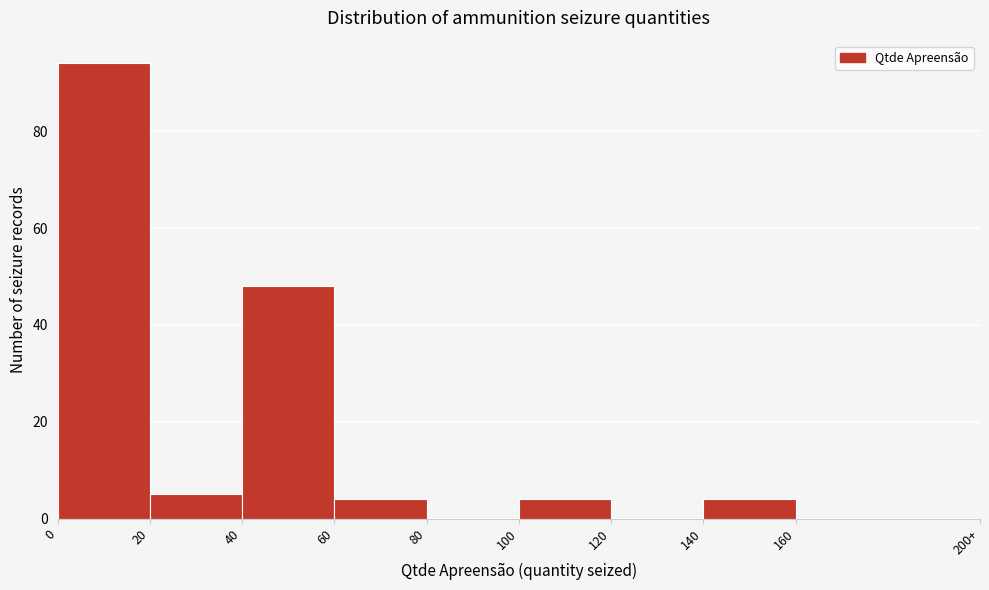

Reading left to right, extract all data points from this chart.

0=94	20=5	40=48	60=4	80=0	100=4	120=0	140=4	160=0